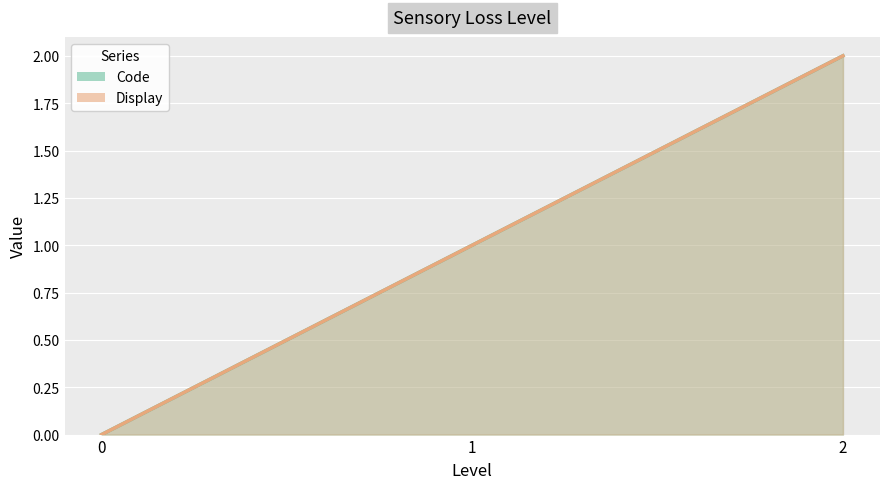

List the labels in order of Display value, smallest first.

0, 1, 2